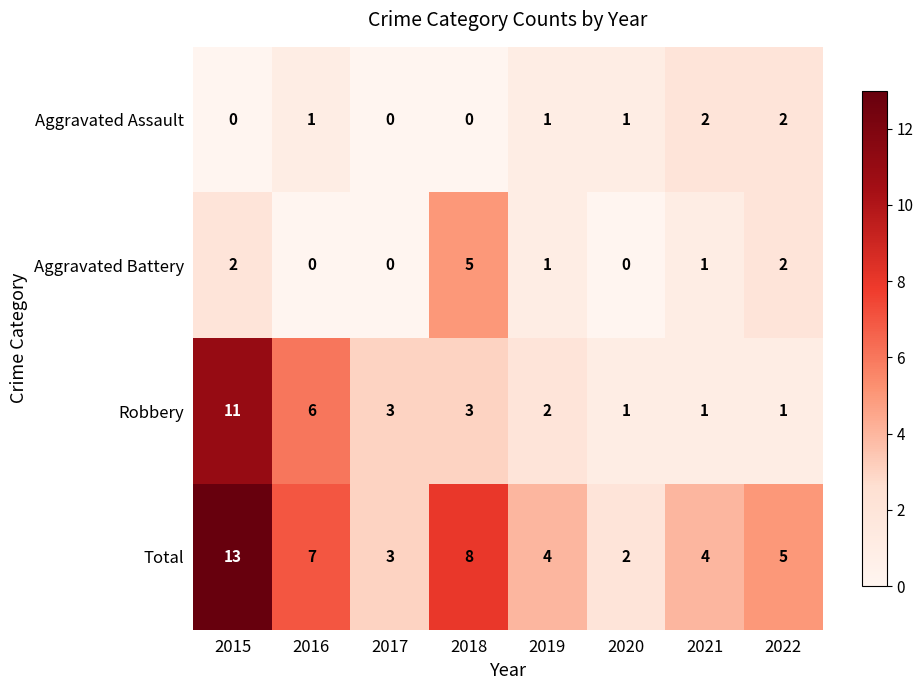

Is it true that Aggravated Battery equals 3 at 2017?

False